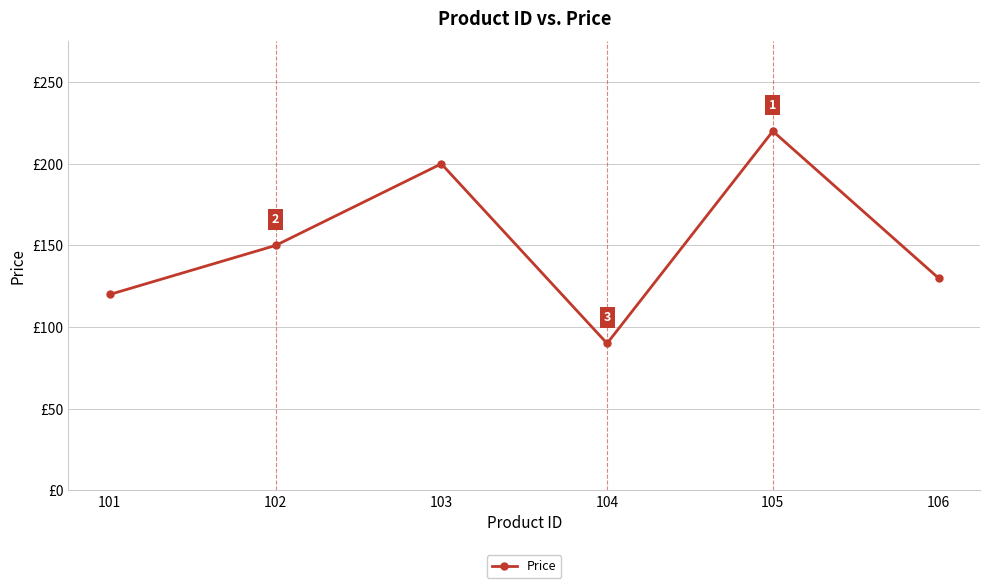

True or false: there are more than 0 points higher than both neighbors.

True